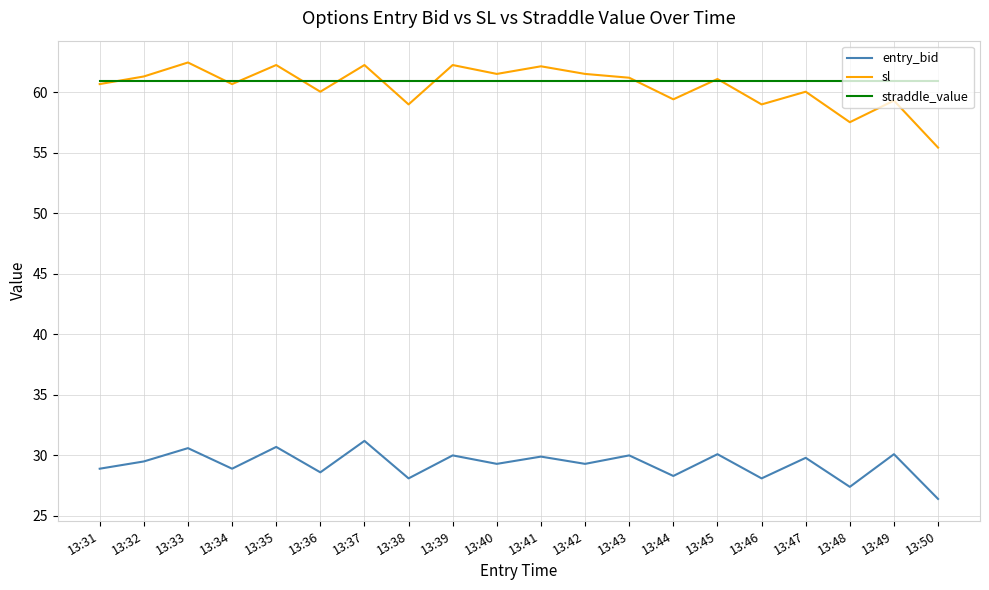

True or false: straddle_value has a value of 99.1 at 13:42.

False